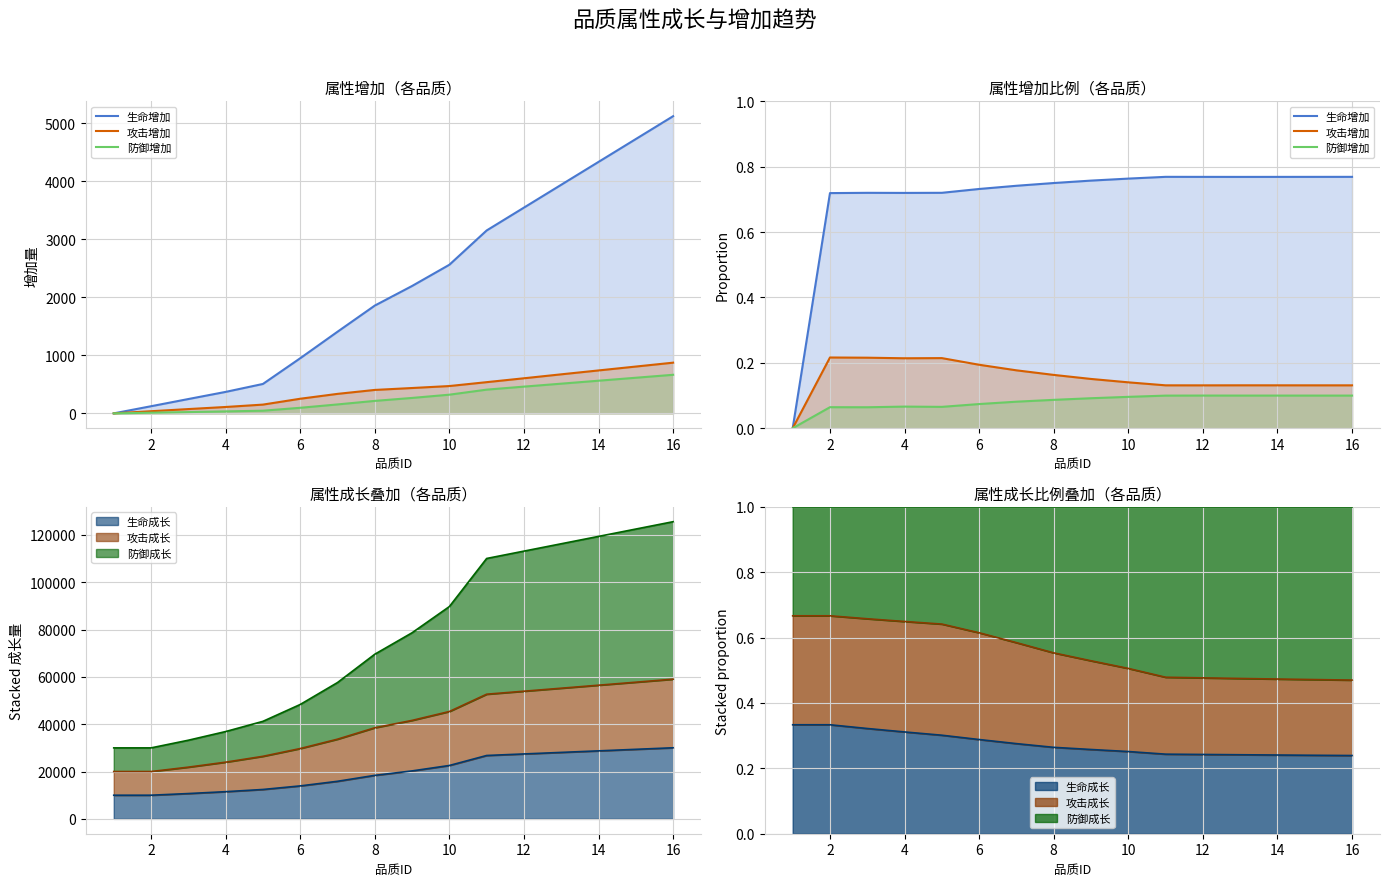

Rank the series at 10 from highest to lowest value.

生命增加, 攻击增加, 防御增加